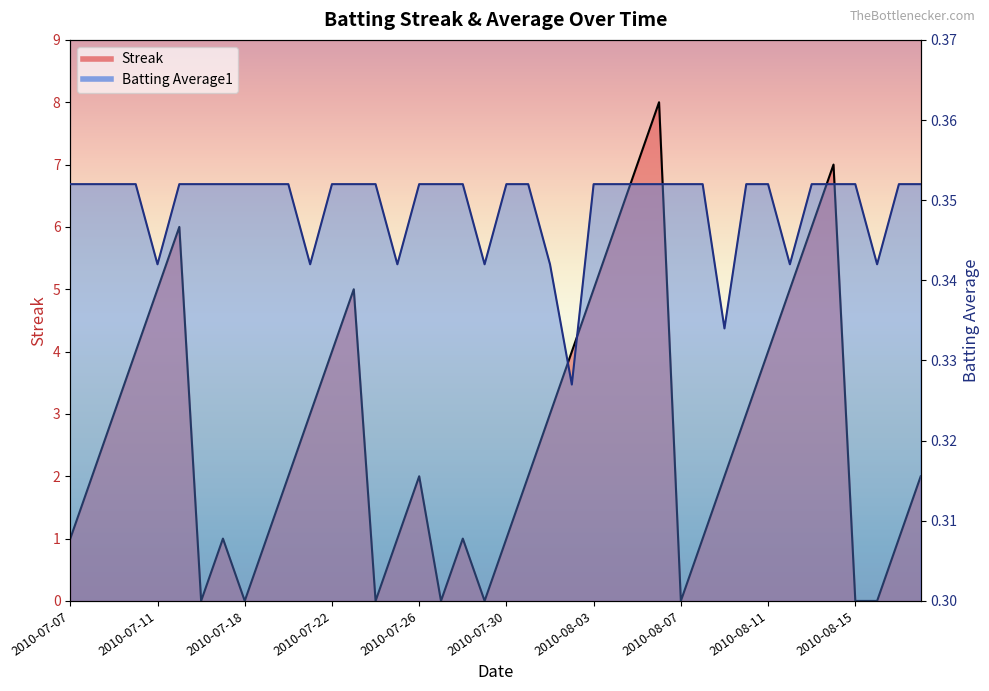

True or false: Streak and Batting Average1 cross at least once.

True